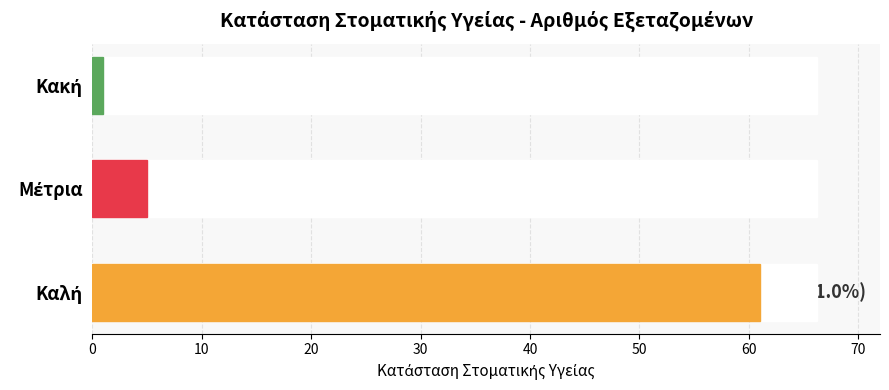

What is the sum of all values?

67